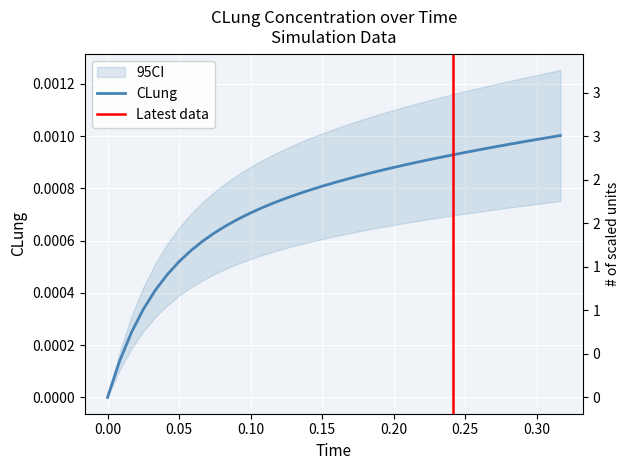

Is it true that the value at 16 is 0.0?

False